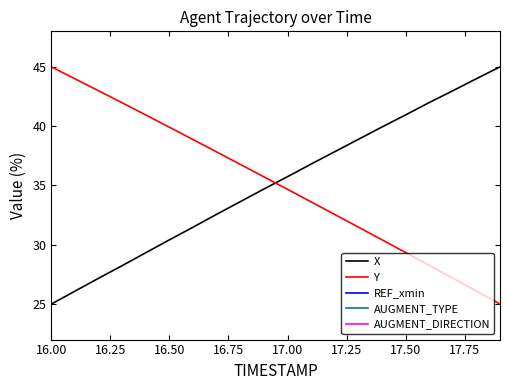

How many lines are shown in the chart?

5